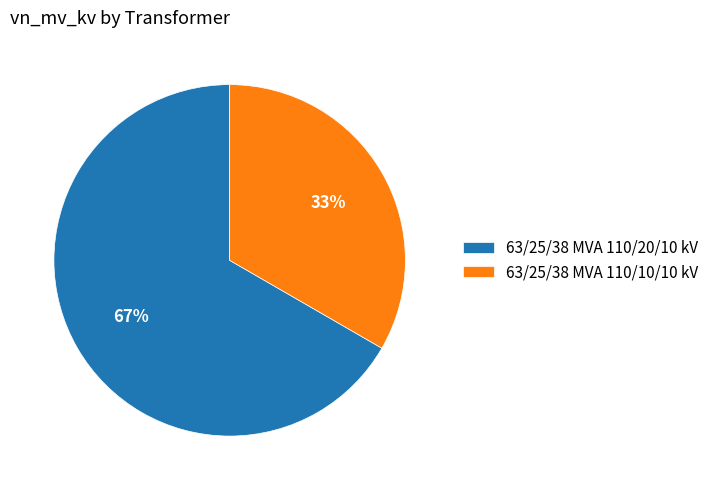

How many segments does this pie chart have?

2